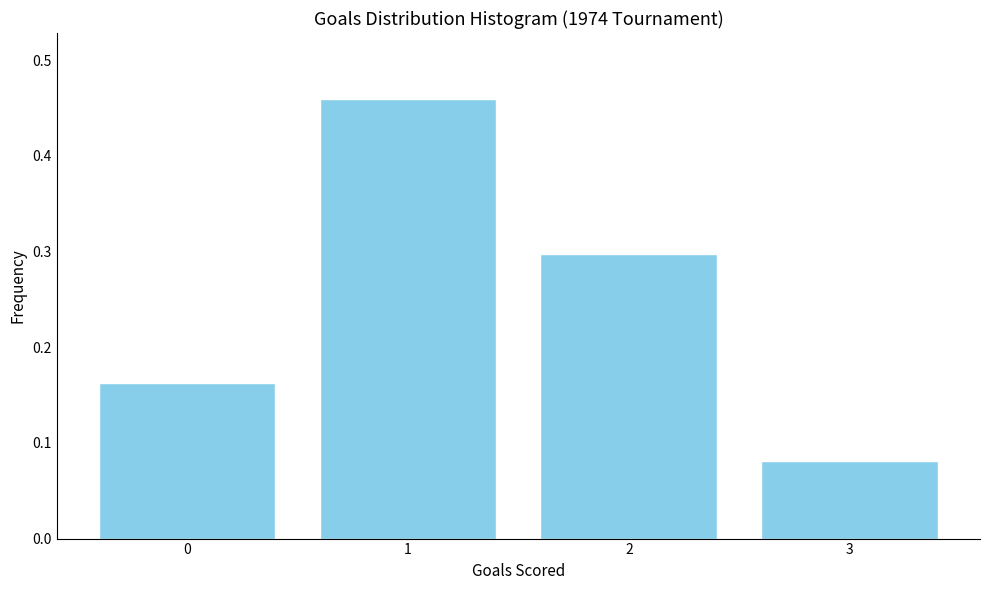

What is the value of the 3rd bar from the left?

0.3